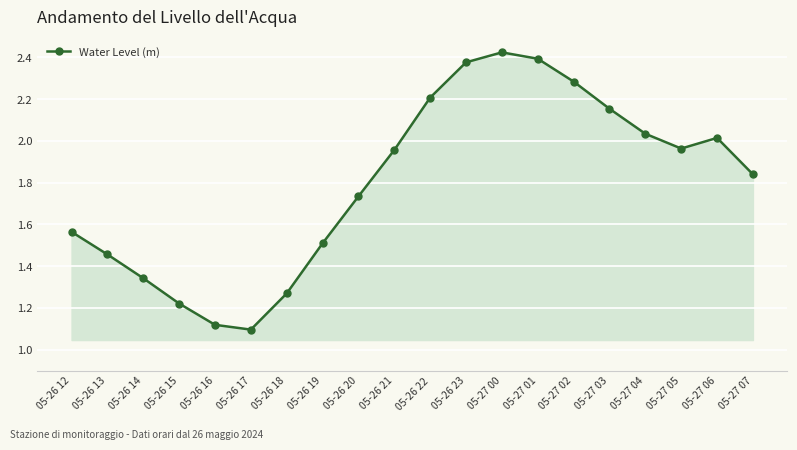

Which category has the lowest value across all series?

05-26 17